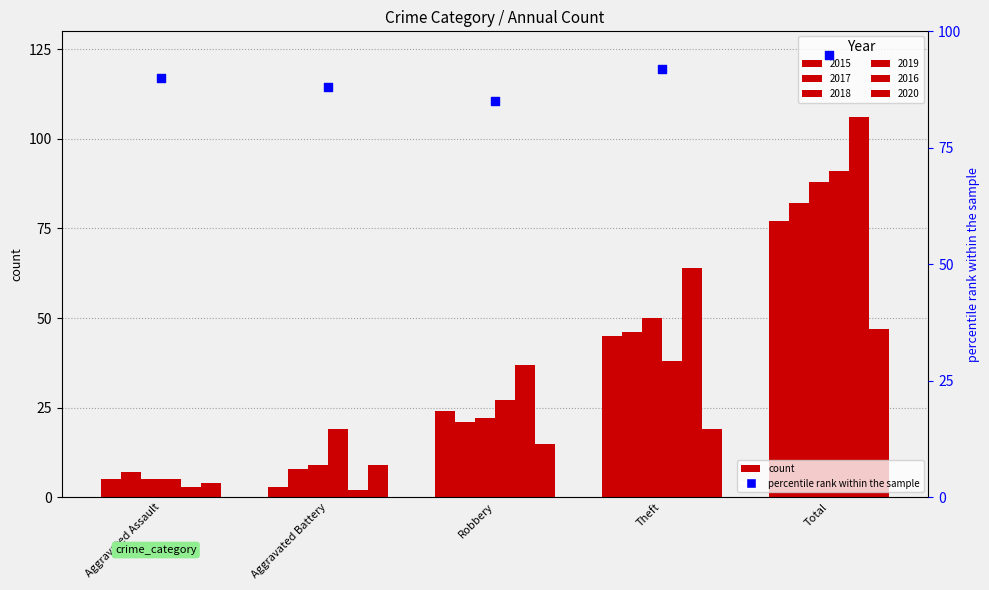

What is the change in value from Robbery to Total?

+10